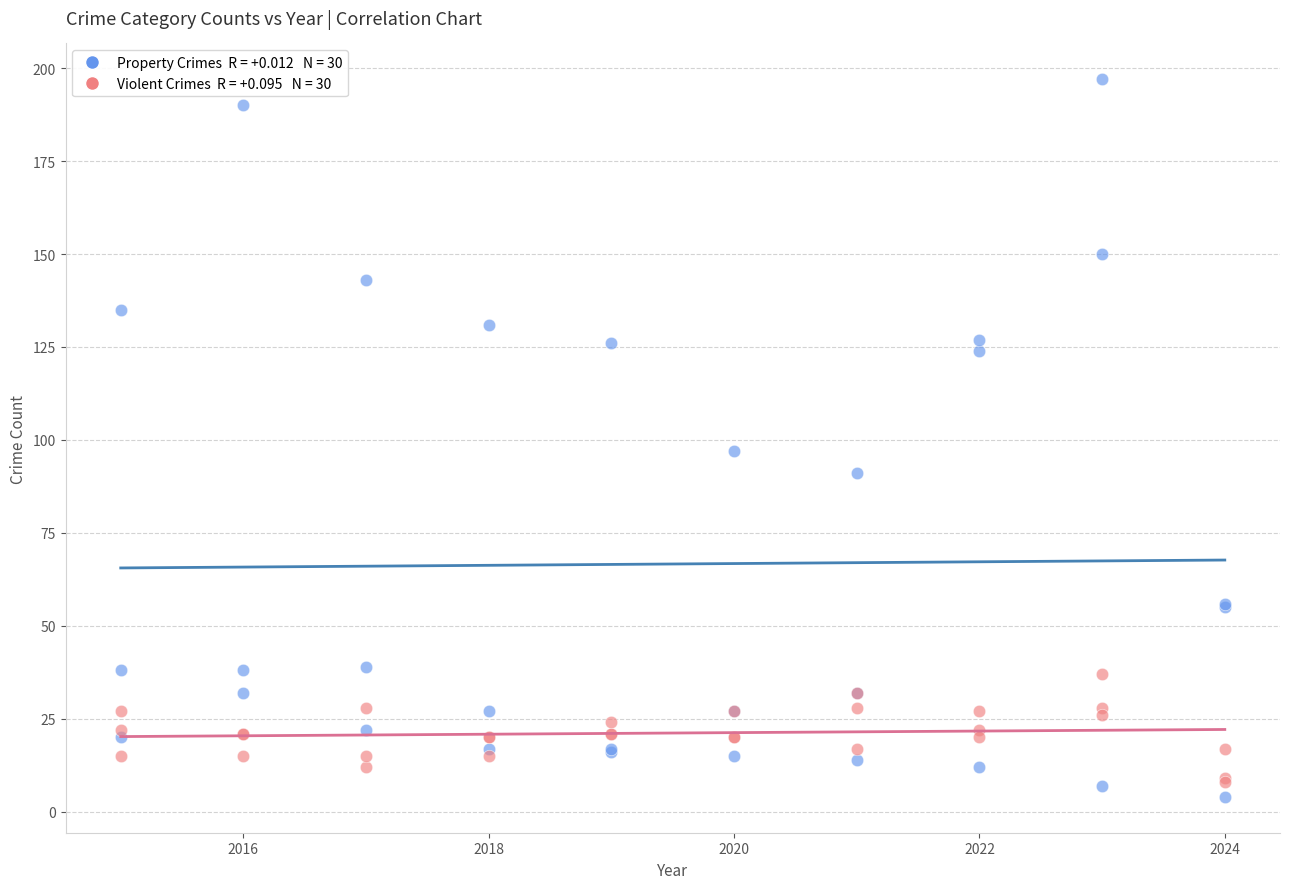

Across all series, what Y value is closest to 100?

97